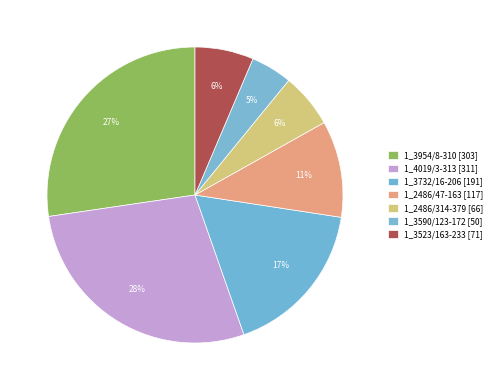

How many slices are in this pie chart?

7